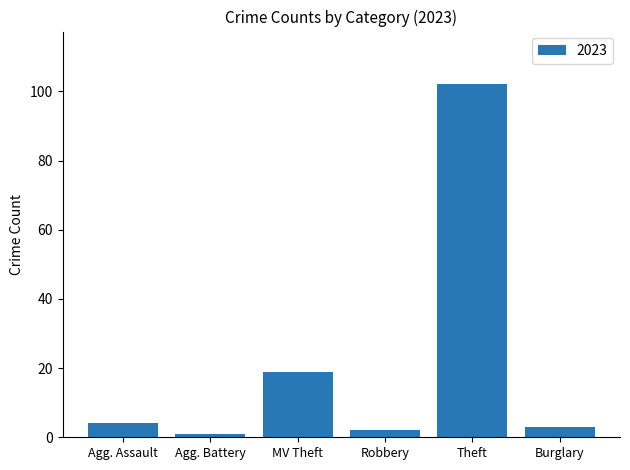

Does the chart contain any negative values?

No